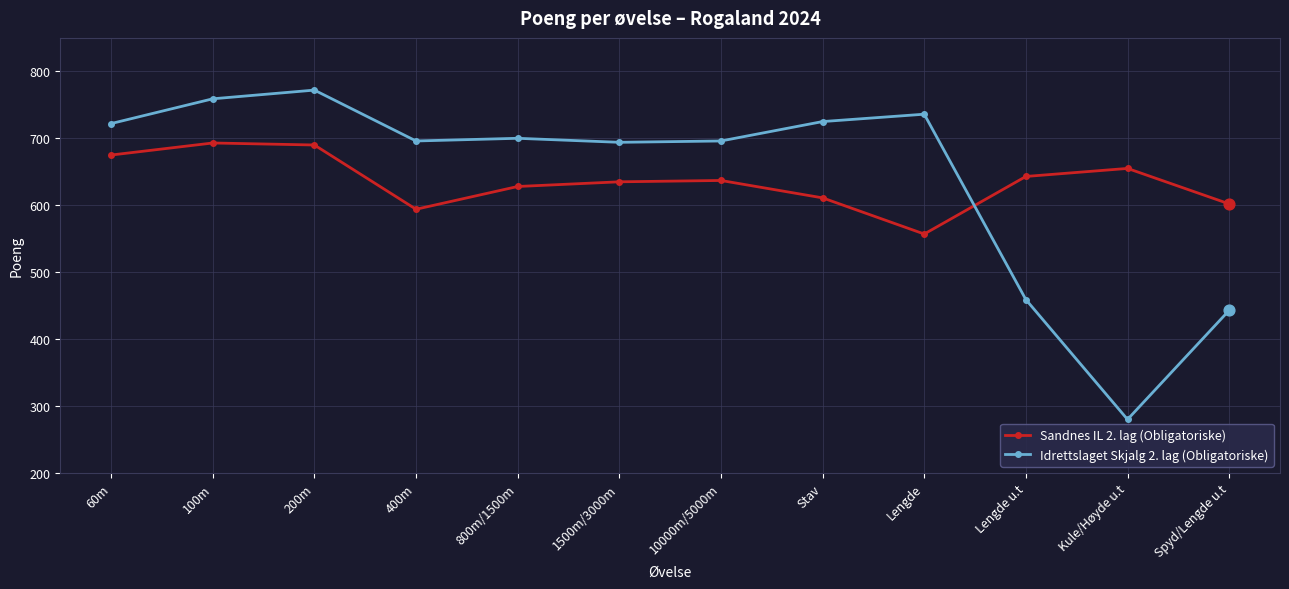

Is the value of Idrettslaget Skjalg 2. lag (Obligatoriske) at Lengde u.t greater than the value of Sandnes IL 2. lag (Obligatoriske) at Stav?

No